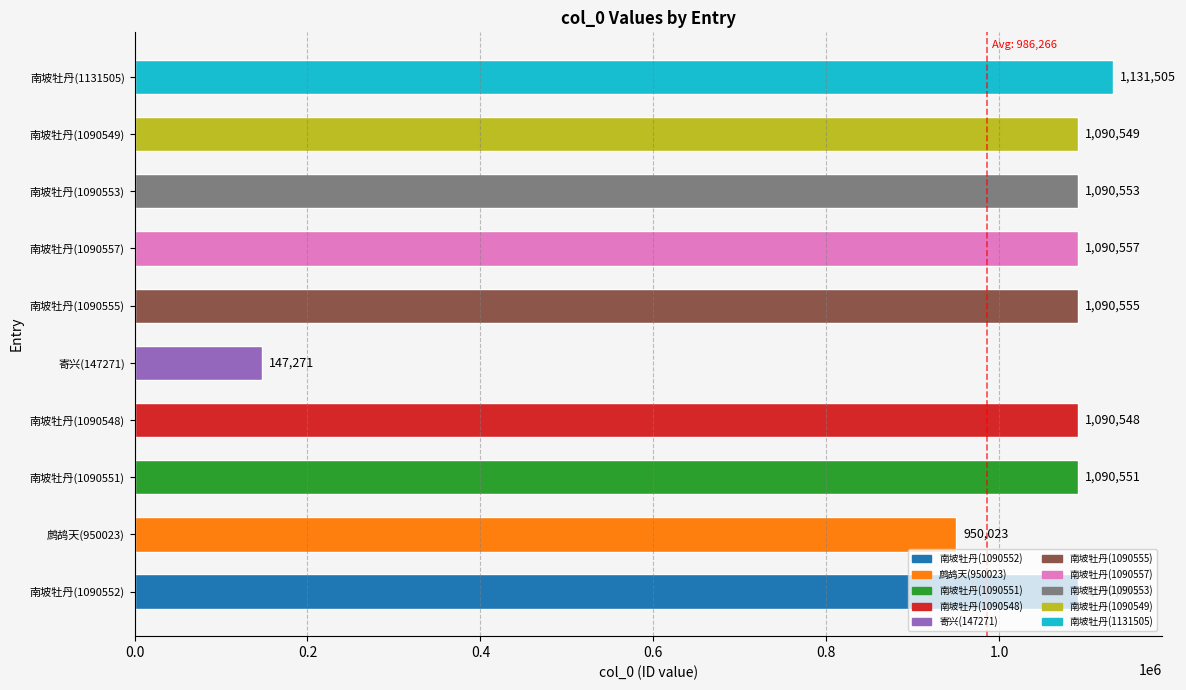

Is it true that the value at 南坡牡丹(1090553) is 1421636?

False